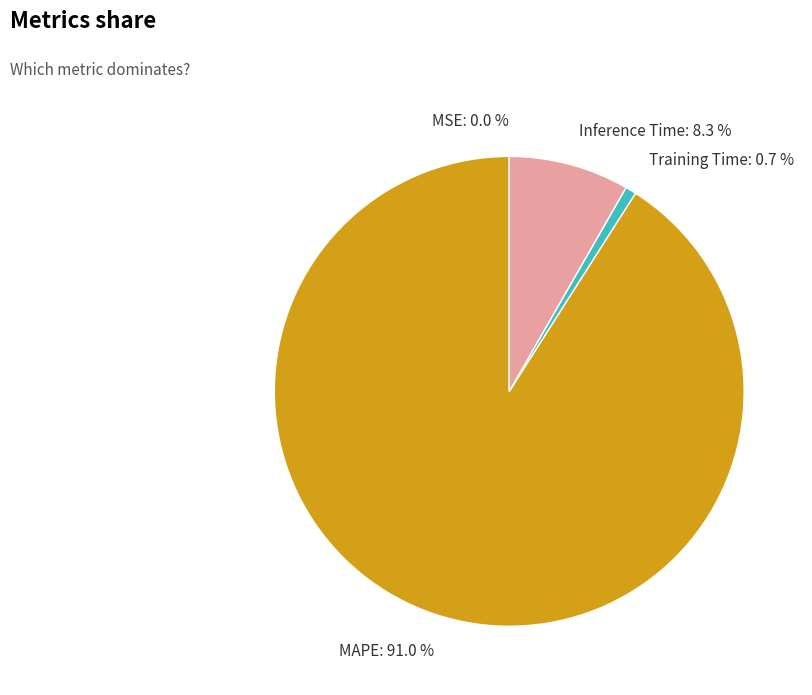

What is the majority slice?

MAPE